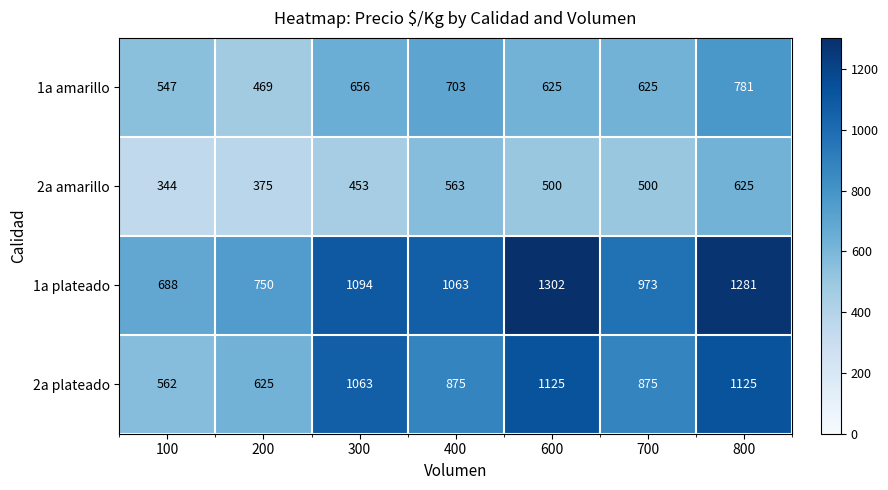

Which series has the widest spread of values?

1a plateado